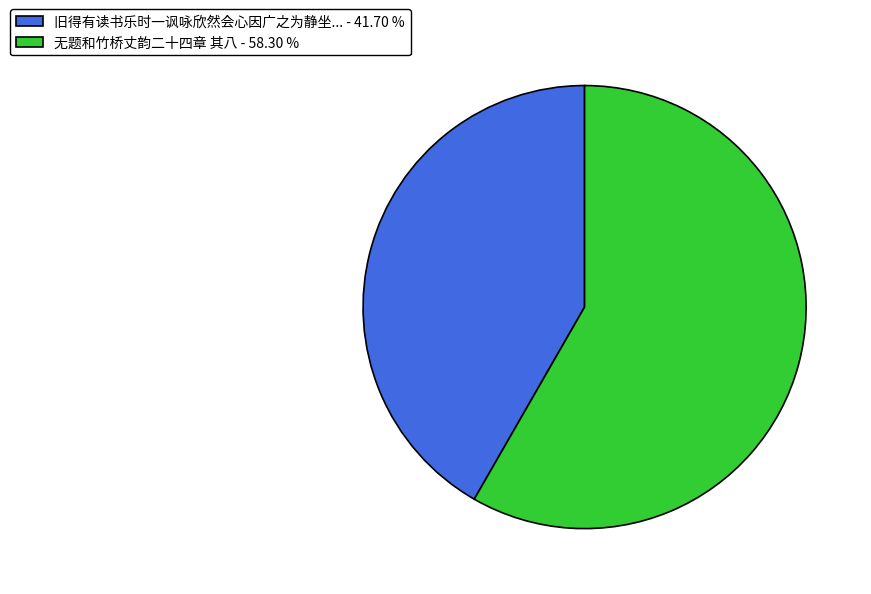

Is there a majority slice in this chart?

Yes